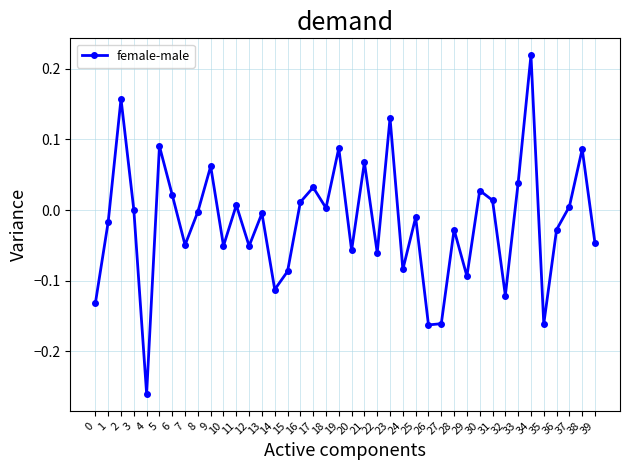

Which label corresponds to the largest value in the chart?

34